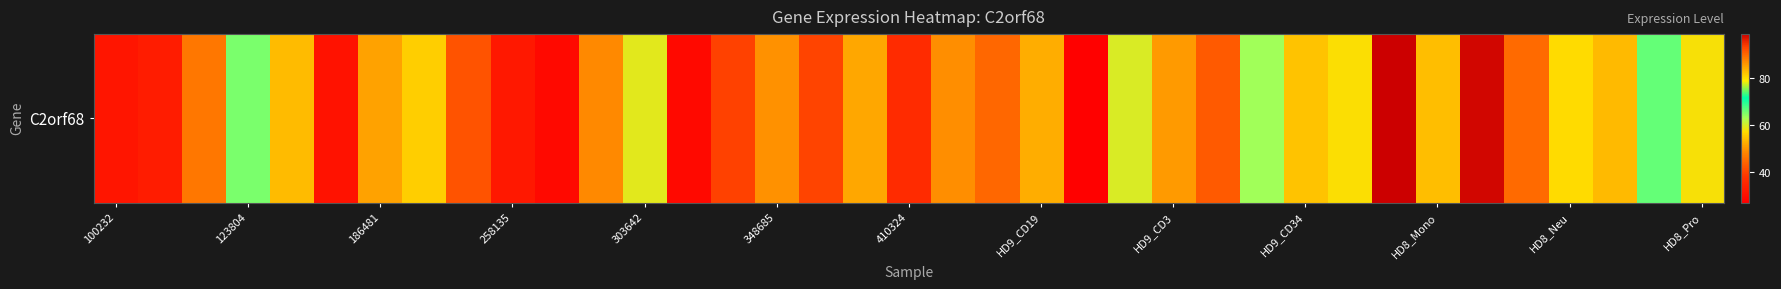

Reading left to right, transcribe all the data shown in this chart.

31.5	33.1	46.5	65.5	53.7	31.2	51.2	55.8	42.1	32.2	29.2	48.8	59.3	29.1	39.9	49.5	40.0	51.8	36.5	49.3	44.6	52.6	27.3	59.9	50.6	42.9	63.4	54.6	57.4	98.8	54.1	98.2	89.8	80.4	83.2	66.4	57.8